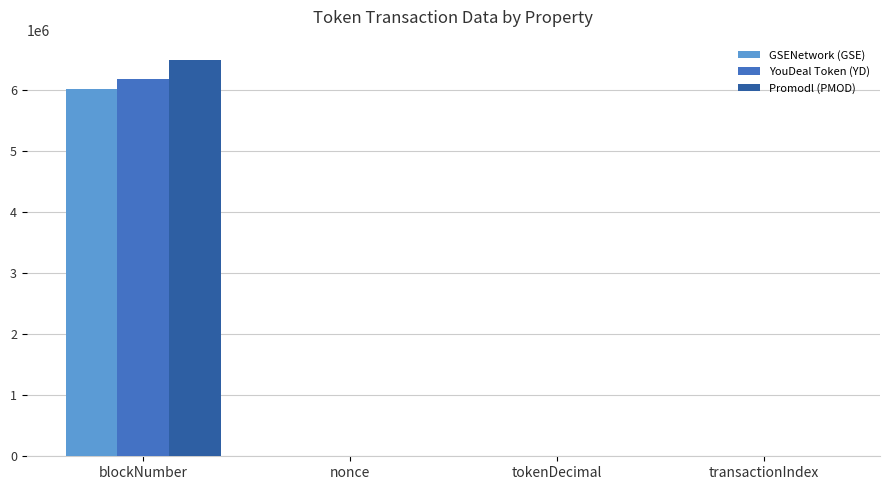

At which label is Promodl (PMOD) closest to 3250792?

nonce